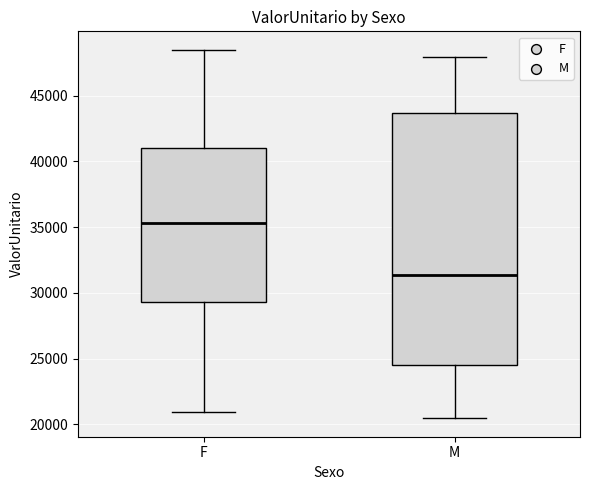

Which box's median line is the highest?

F